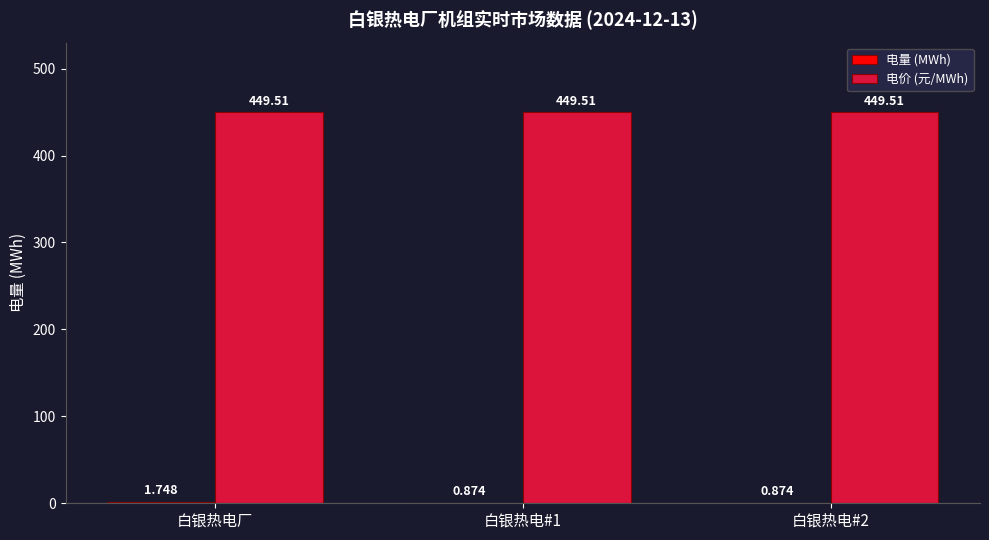

Which series has the largest total across all categories?

电价 (元/MWh)